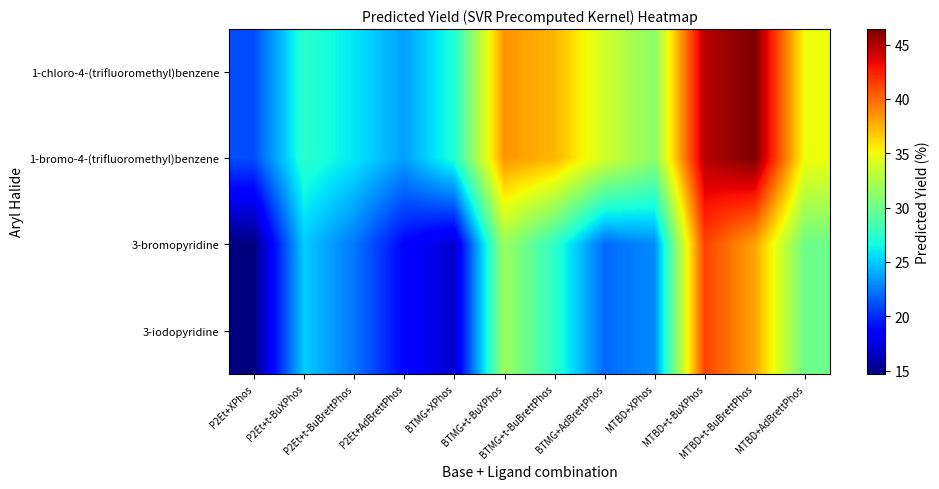

Count the number of categories in the chart.

12